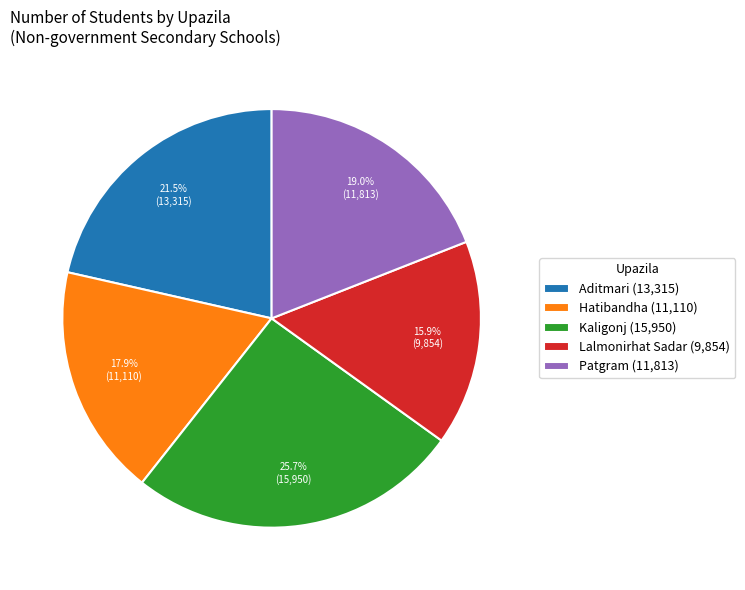

Rank the categories by value from lowest to highest.

Lalmonirhat Sadar, Hatibandha, Patgram, Aditmari, Kaligonj